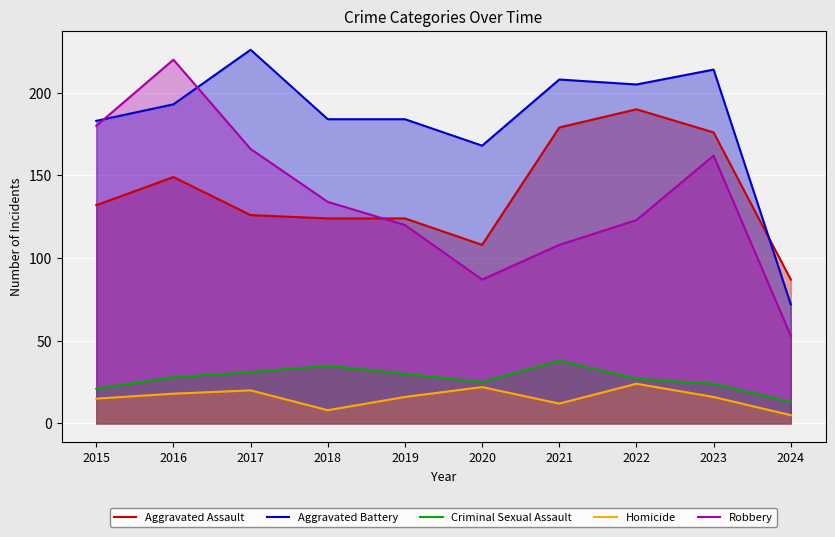

How many lines are shown in the chart?

5